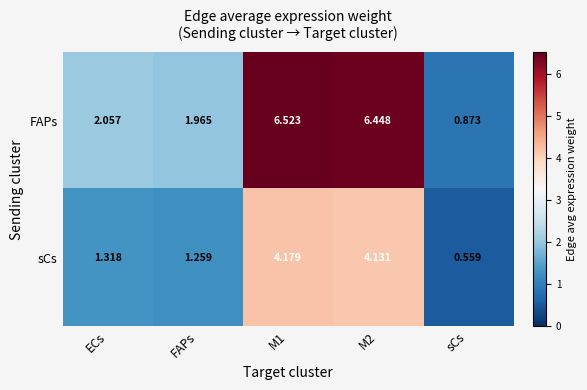

What is the spread (max minus min) of values at FAPs?

0.7